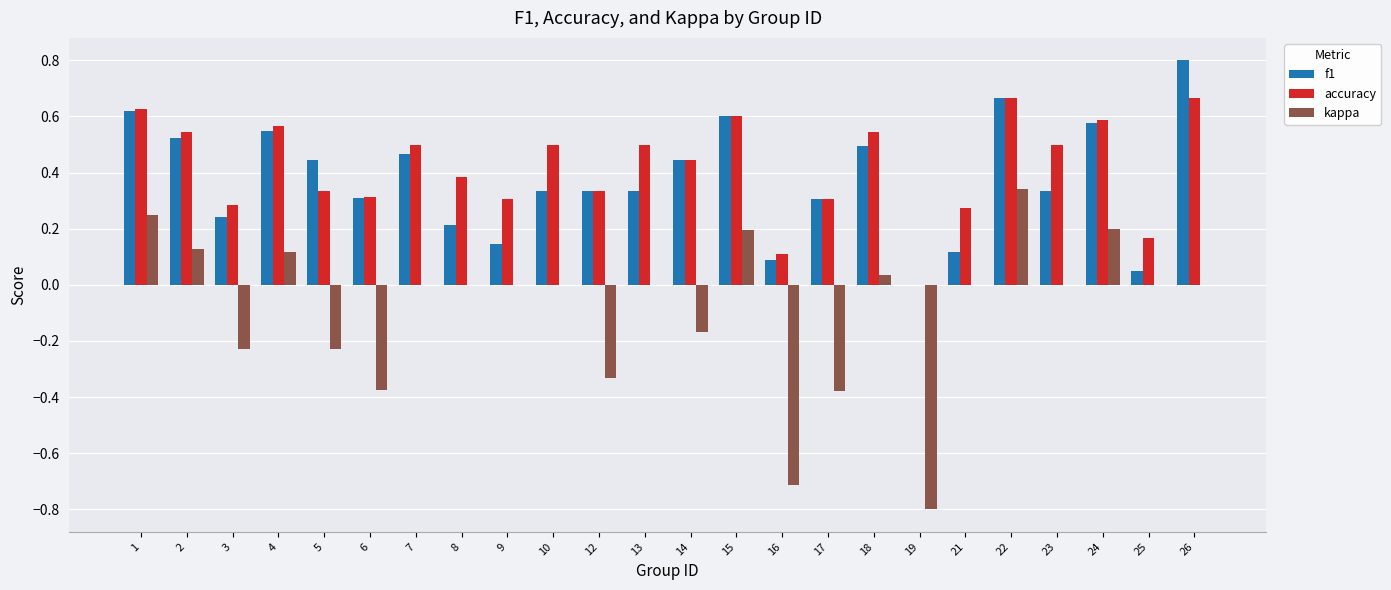

What is the sum of all f1 values?

9.0